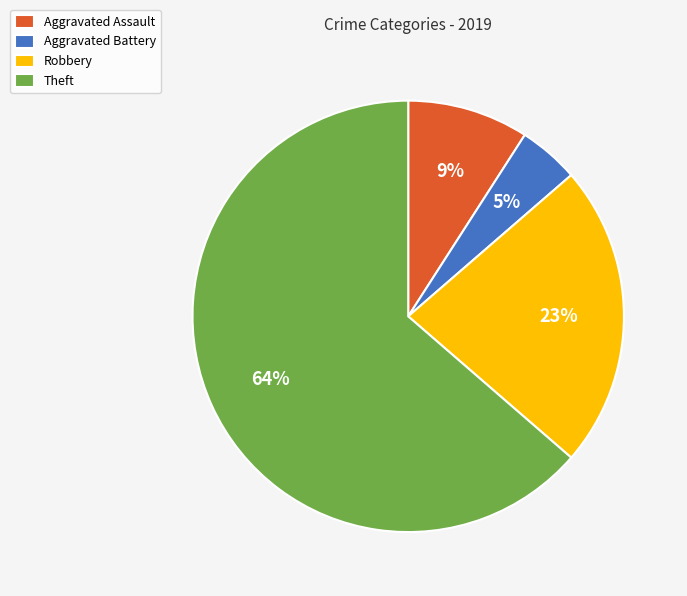

Is the sum of Robbery and Aggravated Assault greater than half?

No